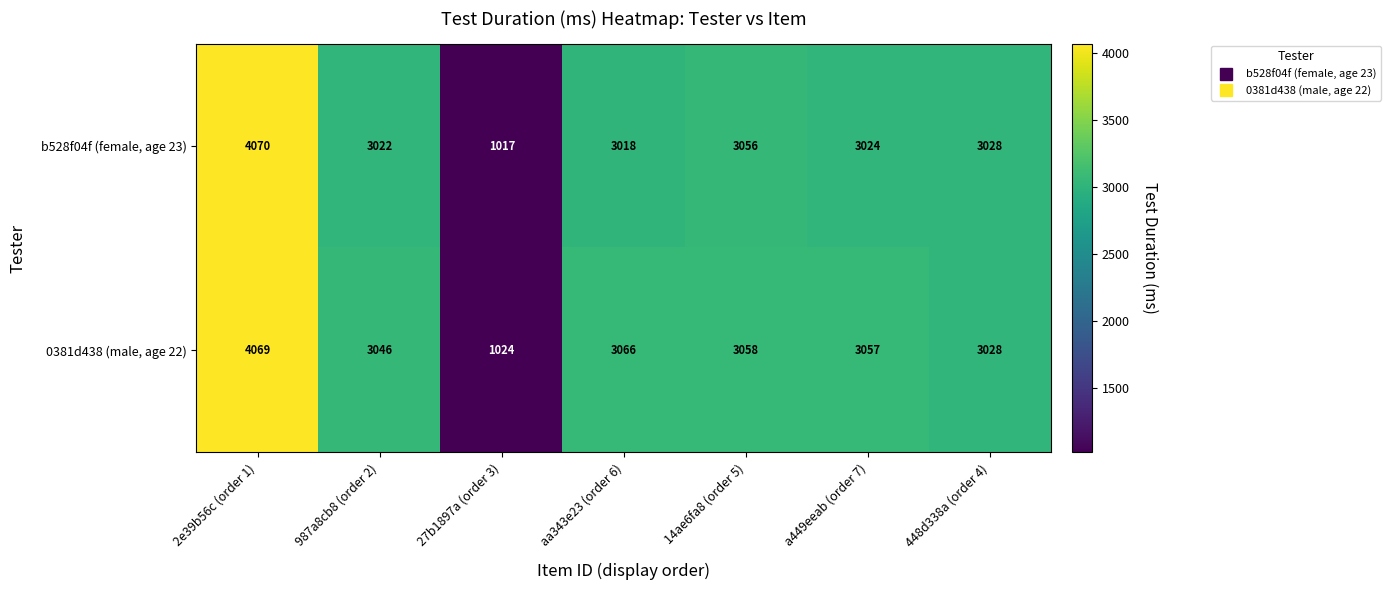

What is the average value of the 0381d438 (male, age 22) series?

2907